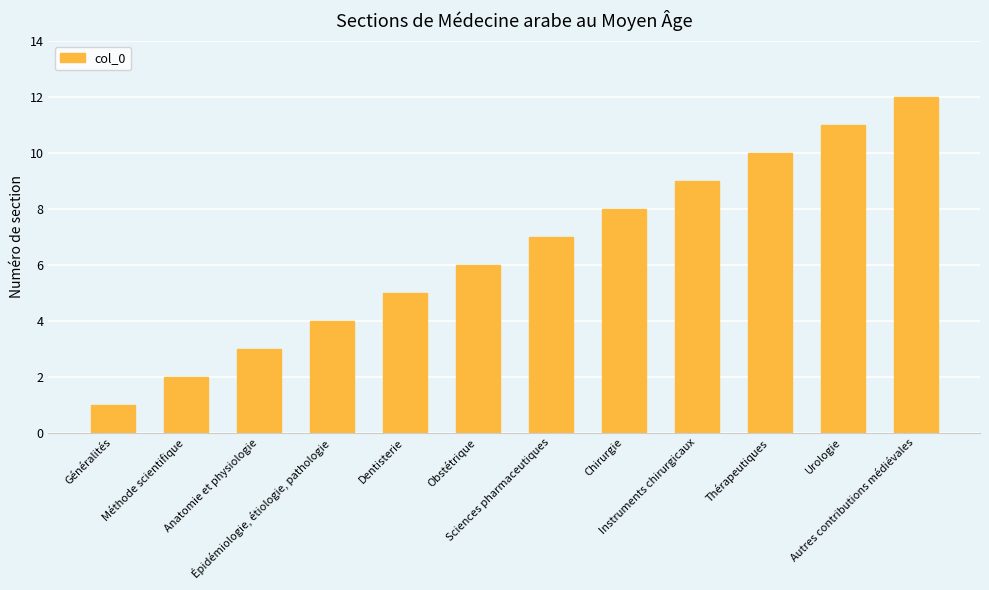

At which label is the value closest to 6?

Obstétrique